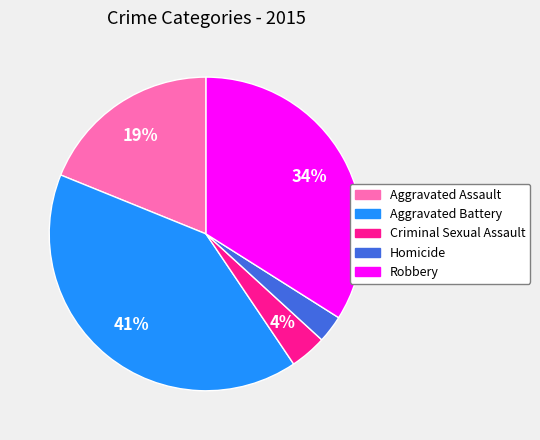

Rank the categories by value from lowest to highest.

Homicide, Criminal Sexual Assault, Aggravated Assault, Robbery, Aggravated Battery